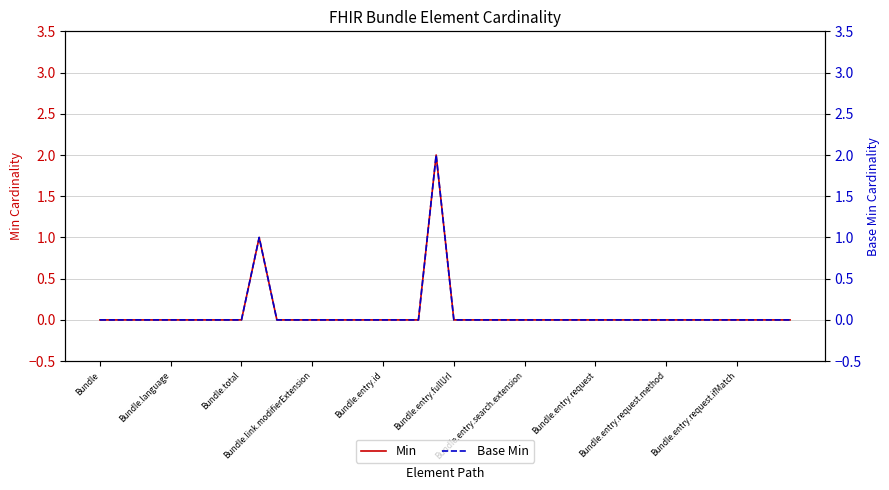

At which label does Min reach its minimum?

Bundle